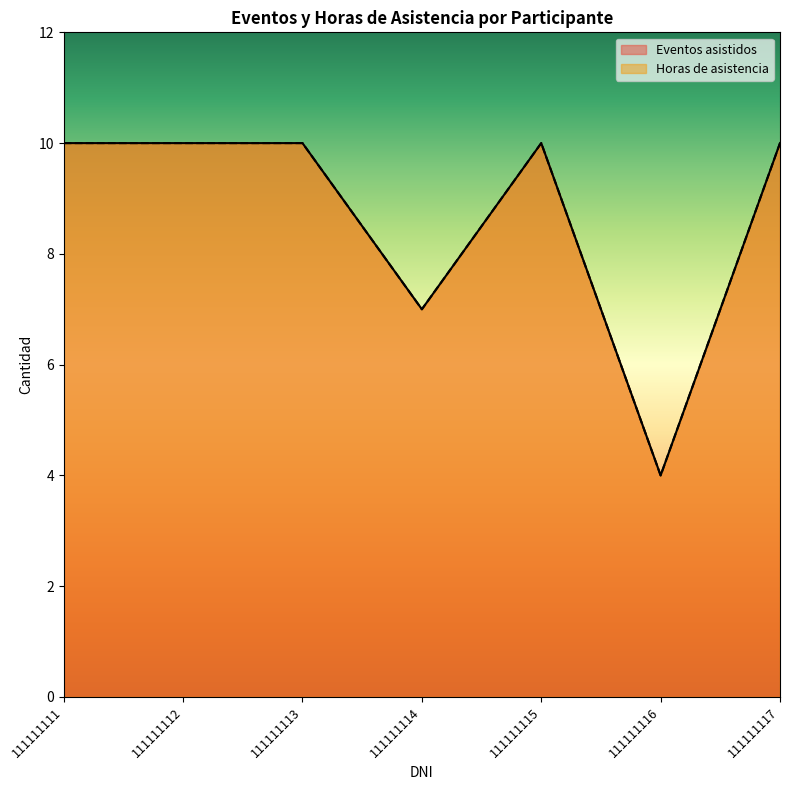

The Horas de asistencia series shows 10 at 111111117. True or false?

True